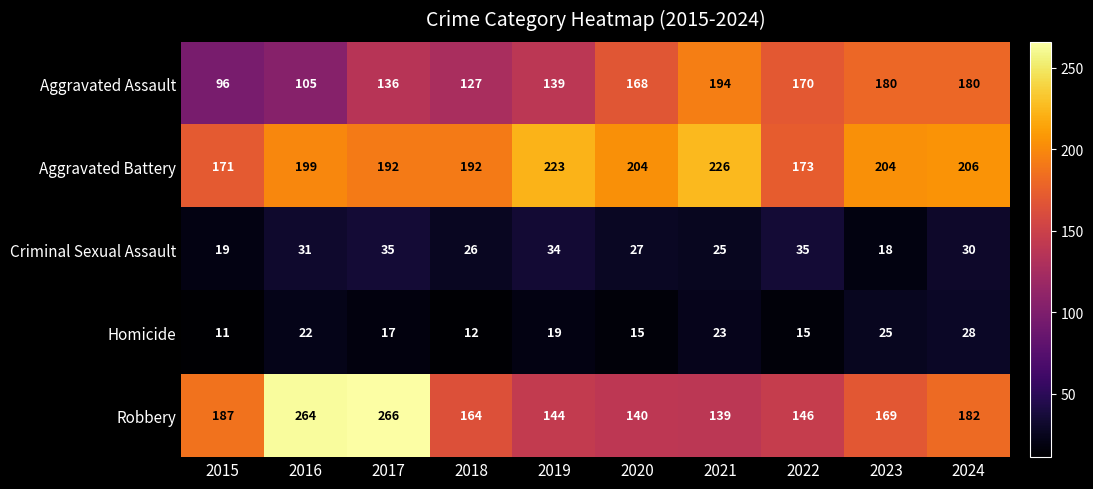

At which category is the sum across all series the highest?

2017